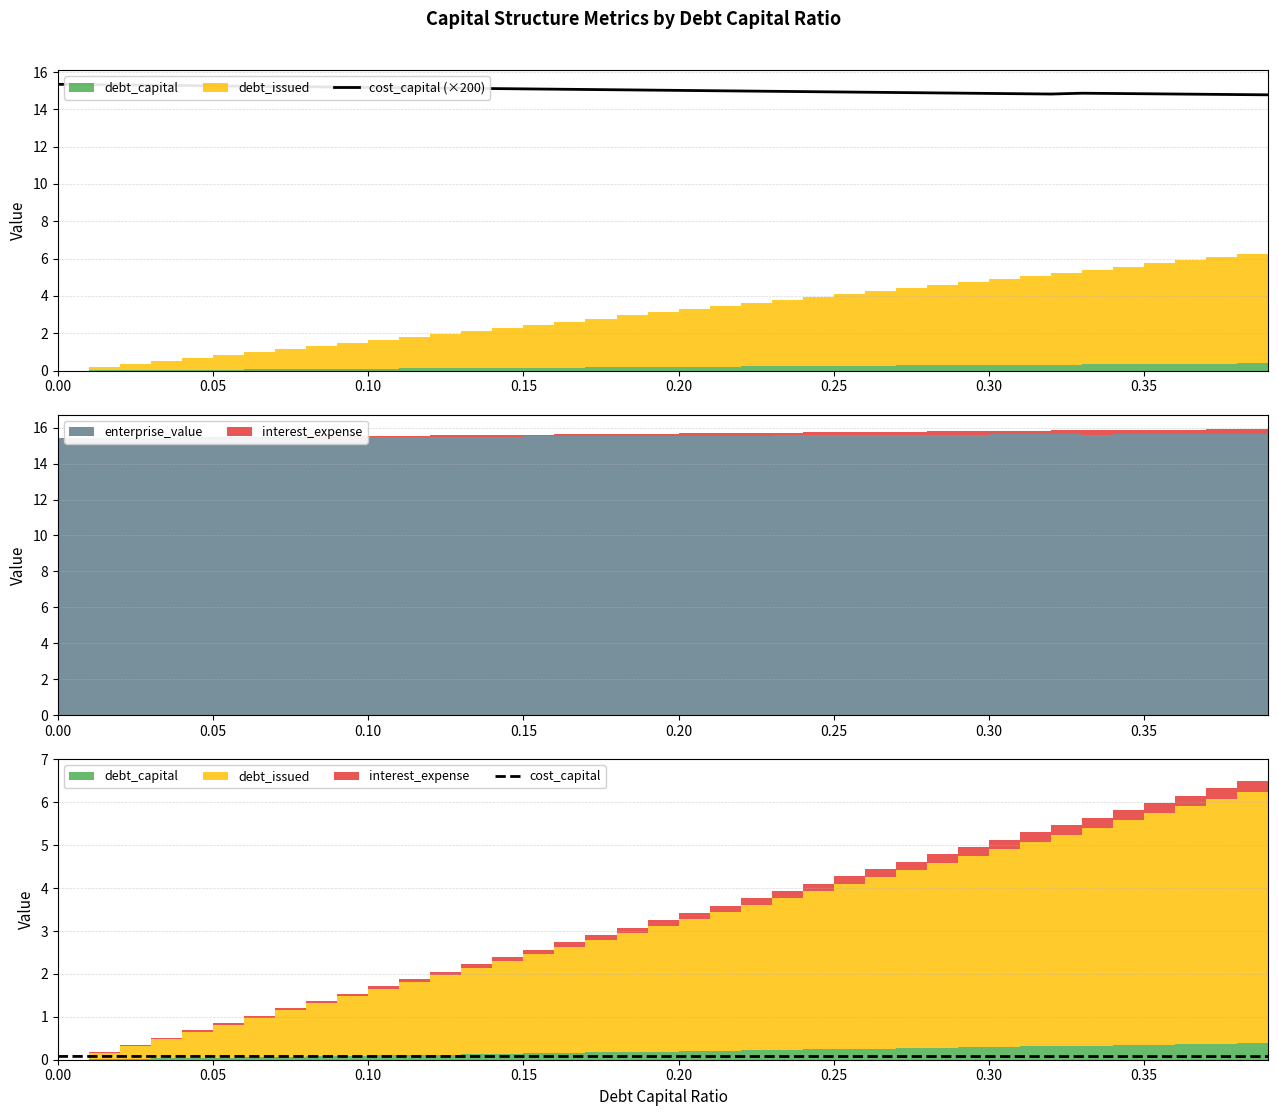

The cost_capital series shows 0.1 at 0.25. True or false?

True